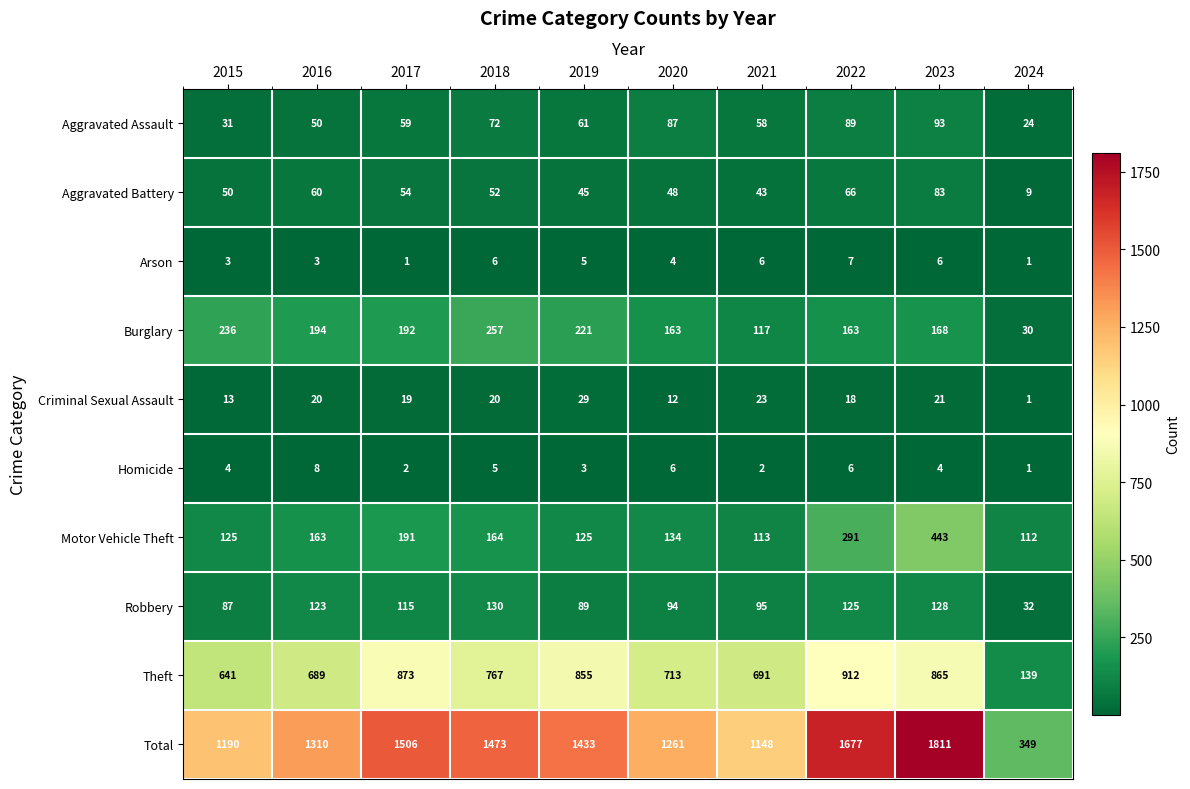

Which series has the largest total across all categories?

Total